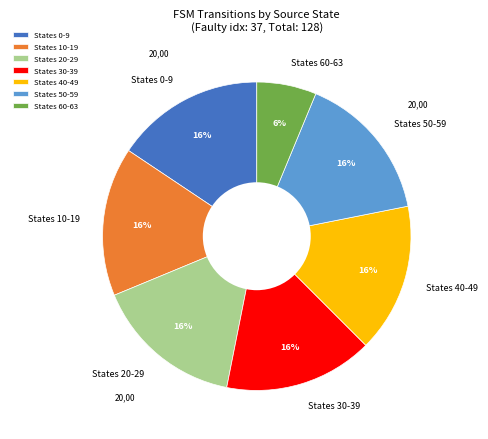

What is the ratio of the value at States 40-49 to the value at States 0-9?

1.0